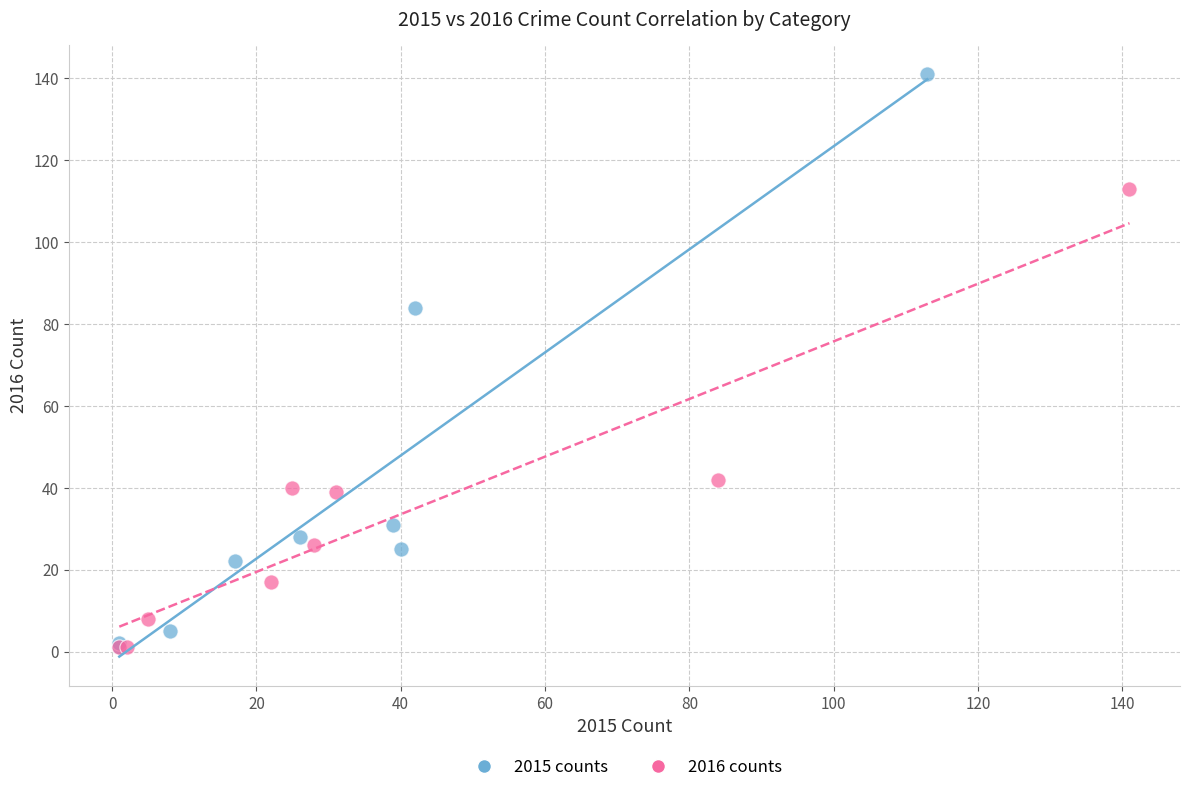

Which series has the widest spread of Y values?

2015 counts